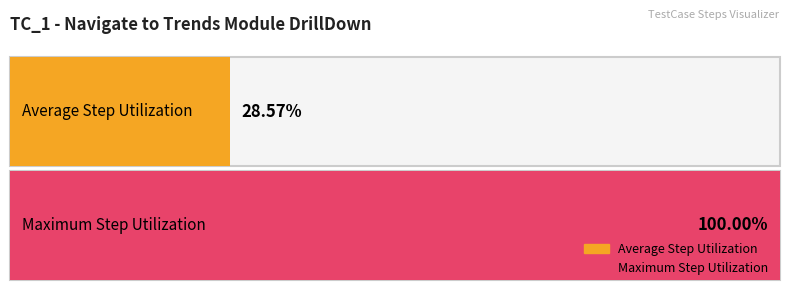

Does the chart contain stacked bars?

No